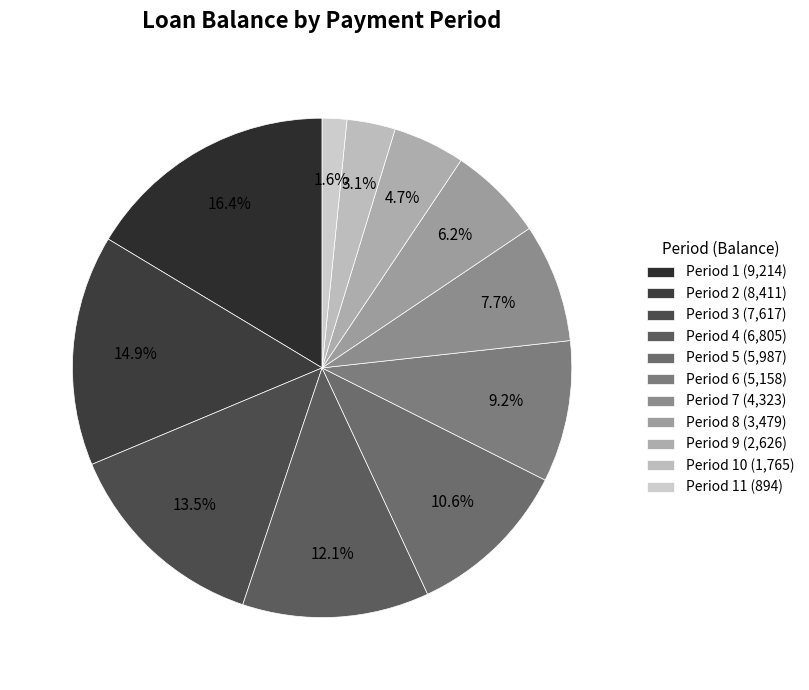

To the nearest percent, what is the difference between the largest and smallest slice percentages?

15%